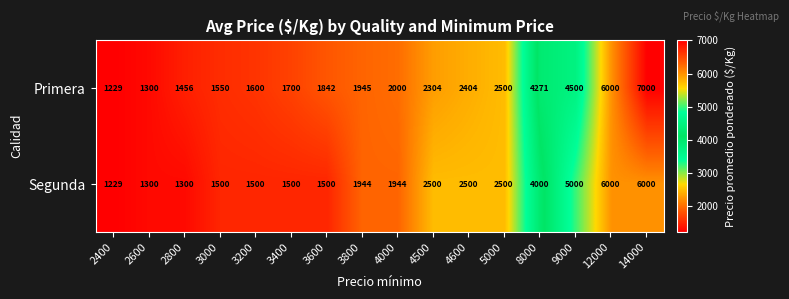

What is the maximum value shown in the chart?

7000